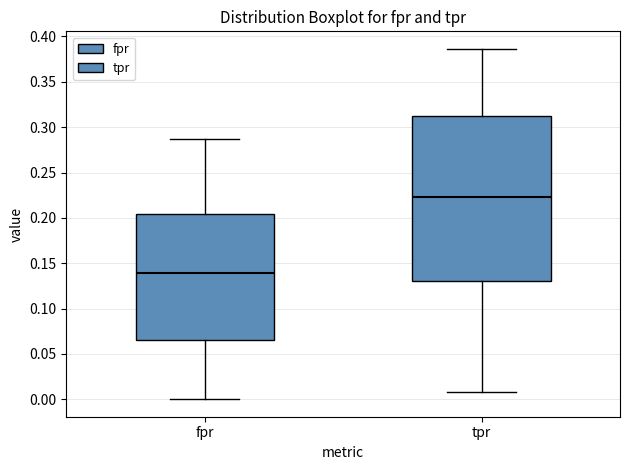

Which box's median line is the highest?

tpr